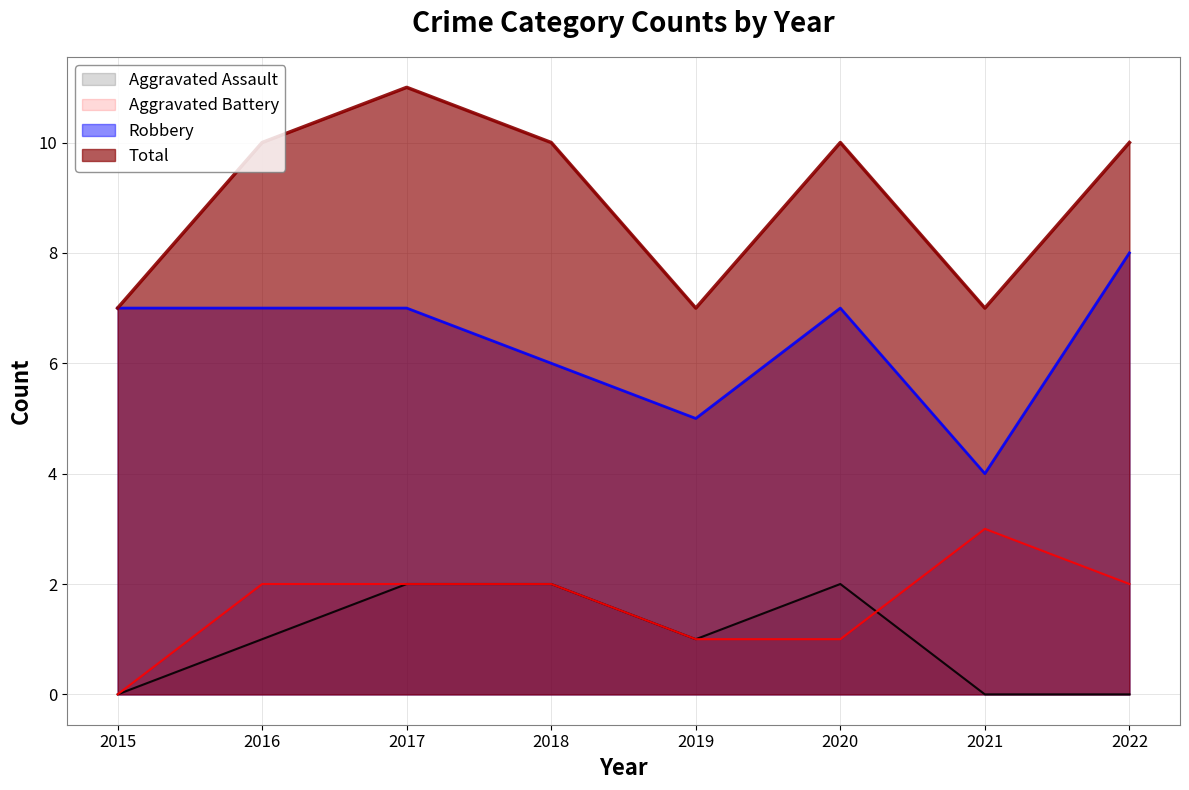

What is the difference between the Aggravated Assault values at 2016 and 2017?

1